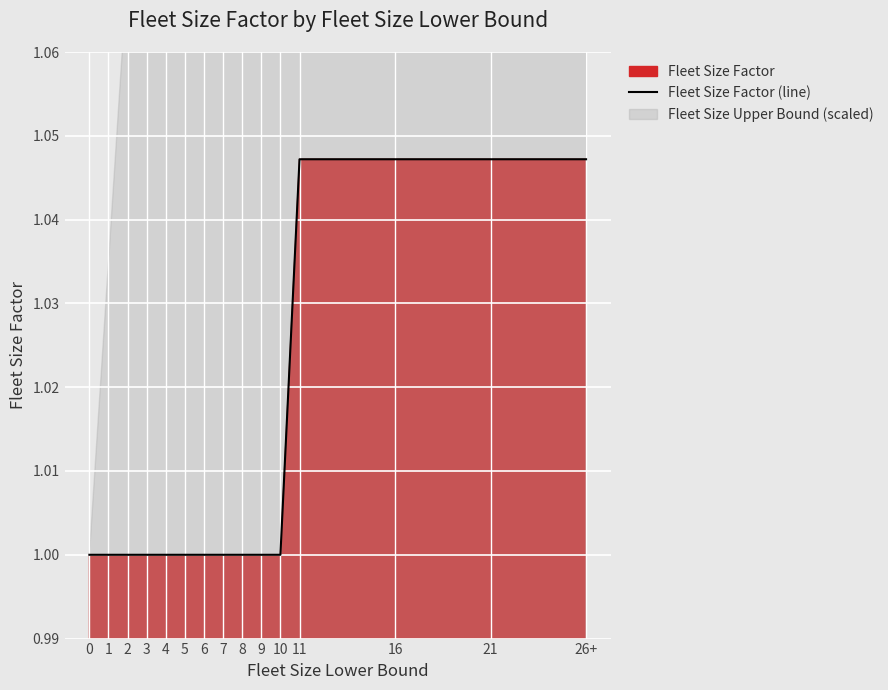

The value at 4 is 0.3. True or false?

False